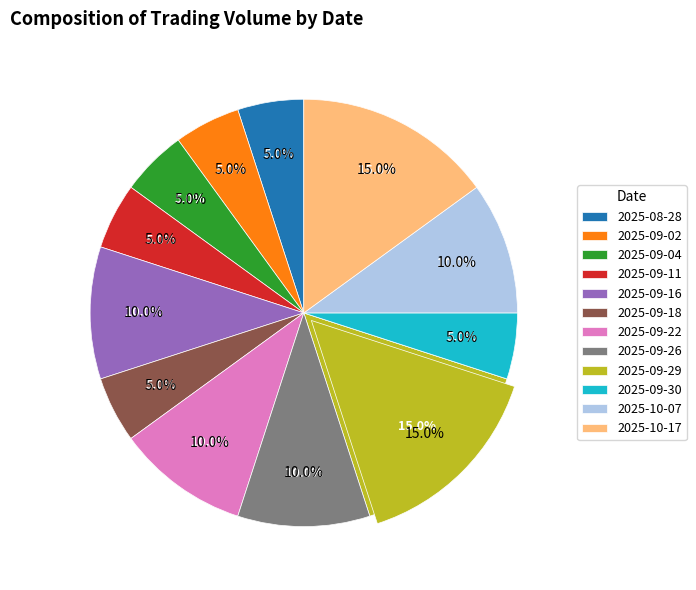

To the nearest percent, what is the difference between the 2025-10-07 and 2025-09-18 slice percentages?

5%